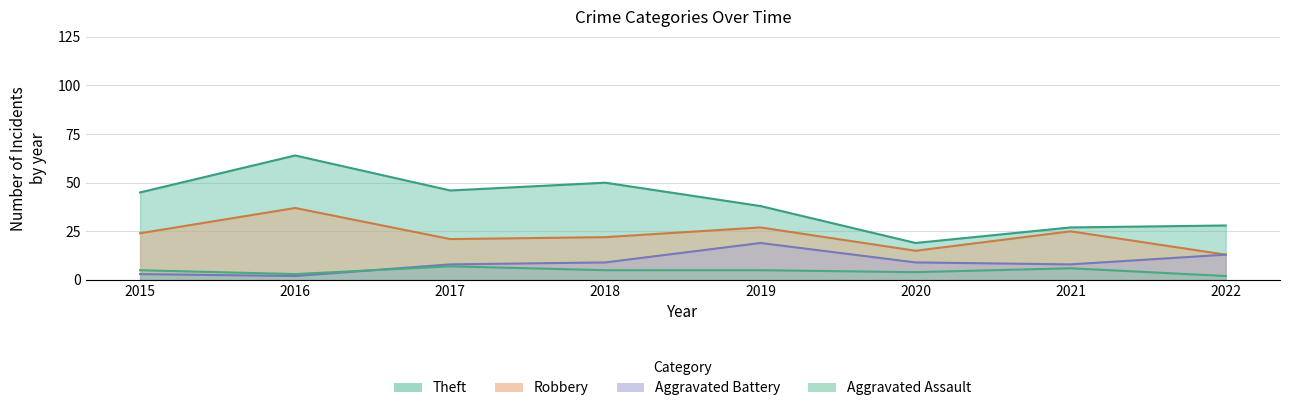

List the labels in order of Aggravated Assault value, largest first.

2017, 2021, 2015, 2018, 2019, 2020, 2016, 2022